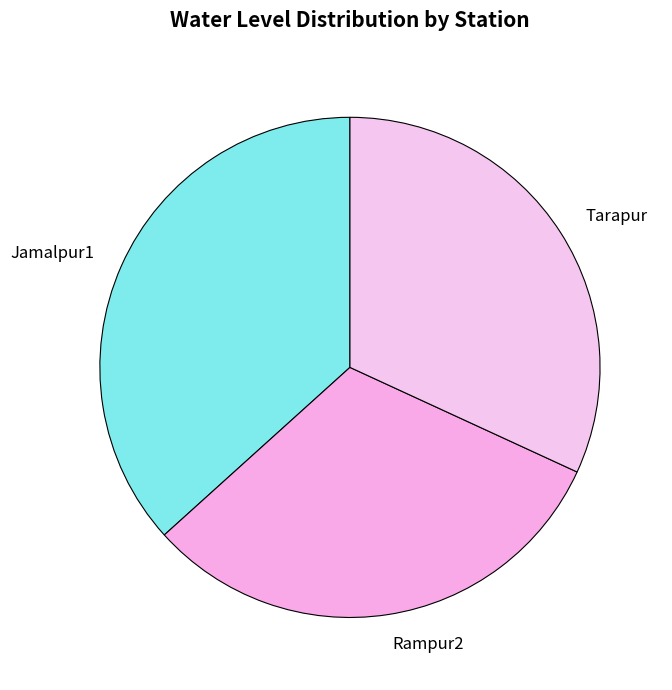

Do Jamalpur1 and Rampur2 together represent more than half of the pie?

Yes